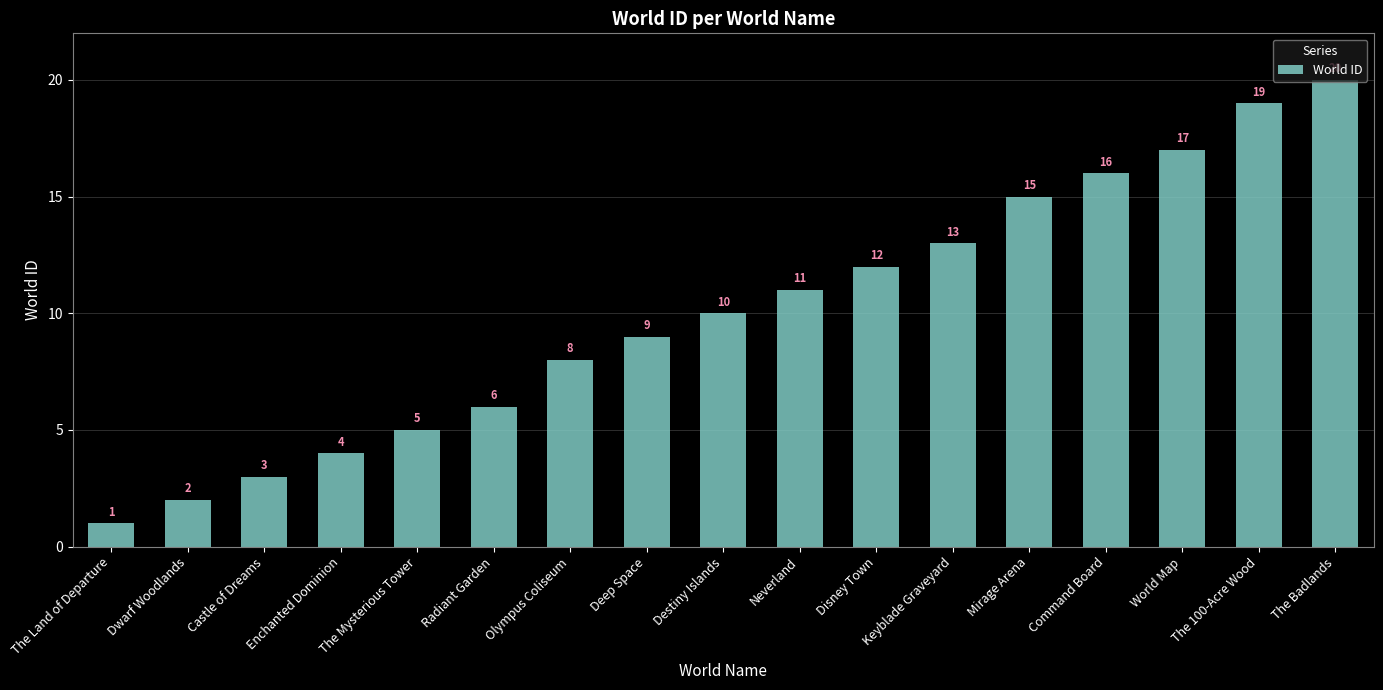

What is the greatest value displayed?

20